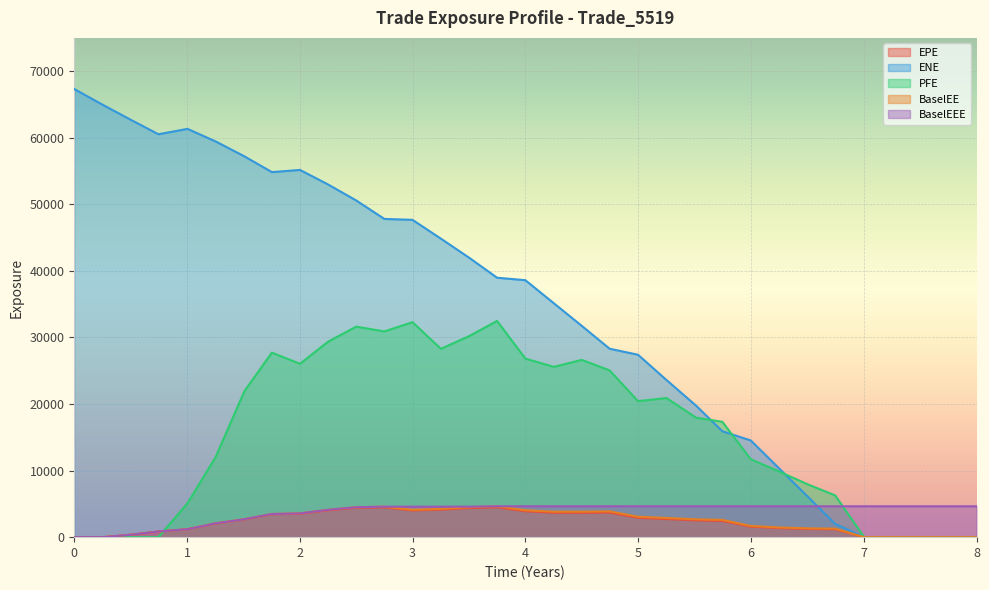

Which series has the widest spread of values?

ENE